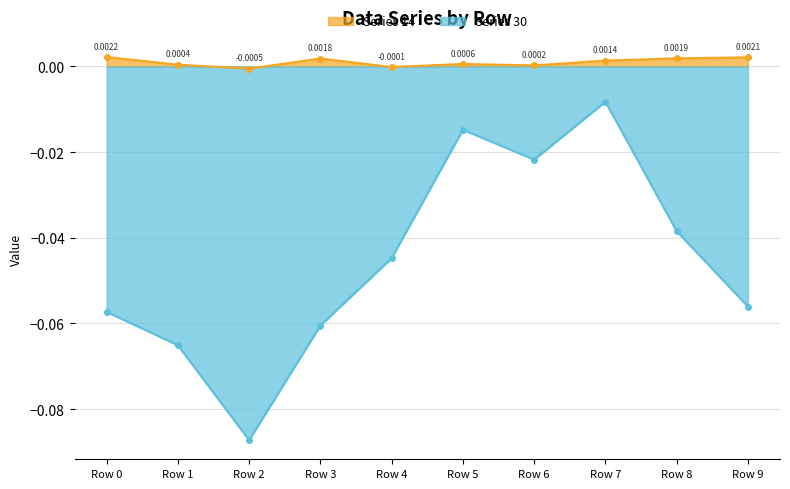

Where is Series 14 nearest to the value 0?

Row 4